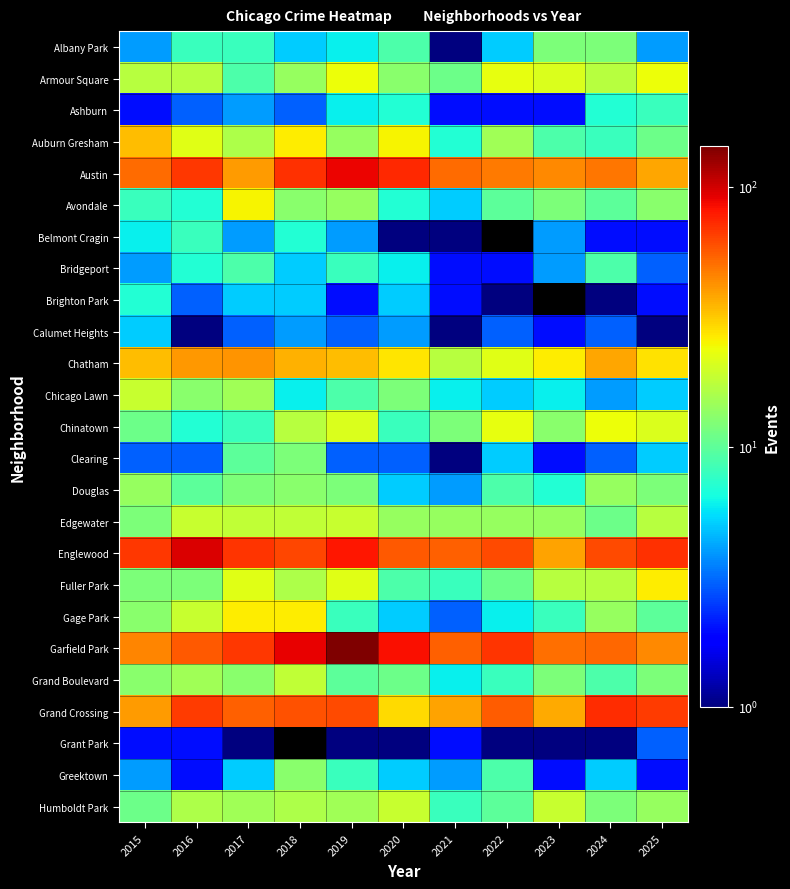

What is the difference between the Belmont Cragin values at 2019 and 2020?

3.0